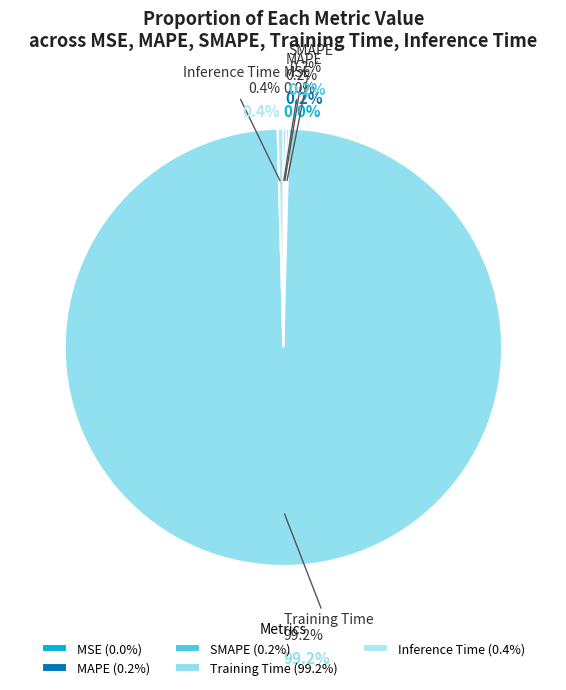

Which slice is the smallest?

MSE